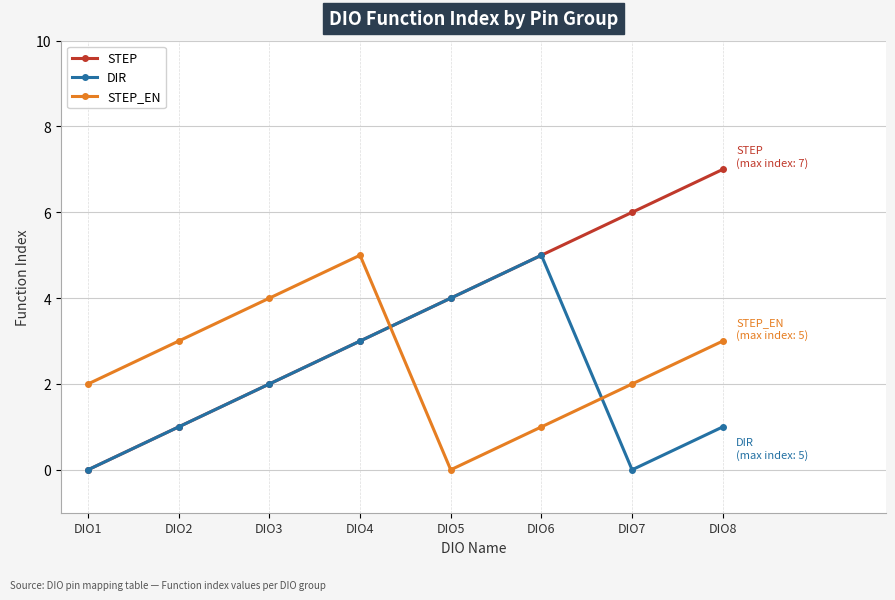

Where is the first local maximum for STEP_EN?

DIO4